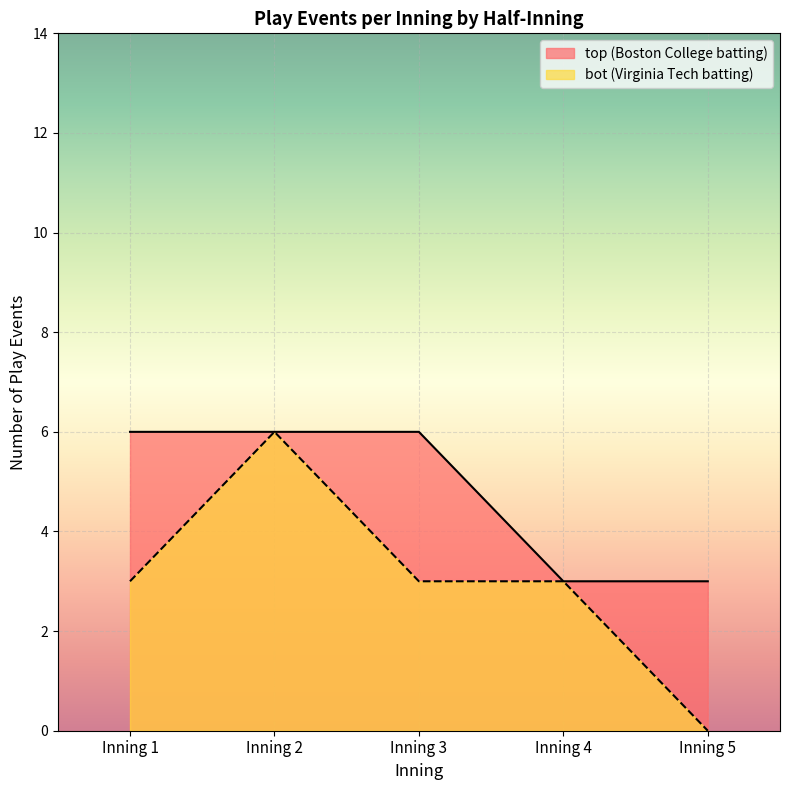

Is it true that bot_events_per_inning equals 2 at Inning 1?

False